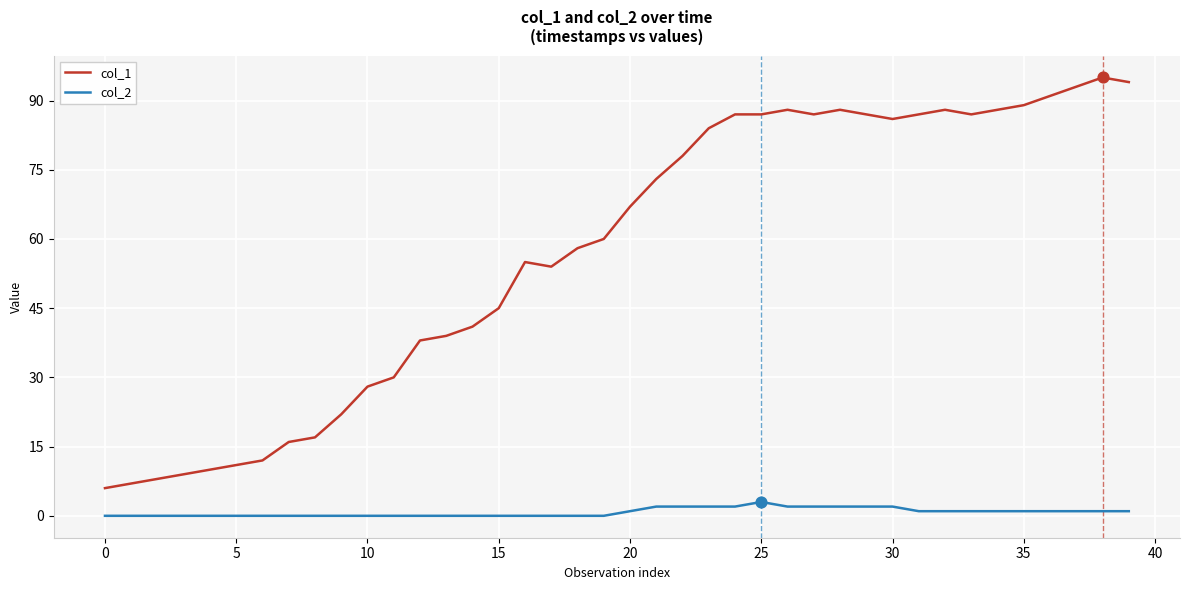

Which series has the widest spread of values?

col_1